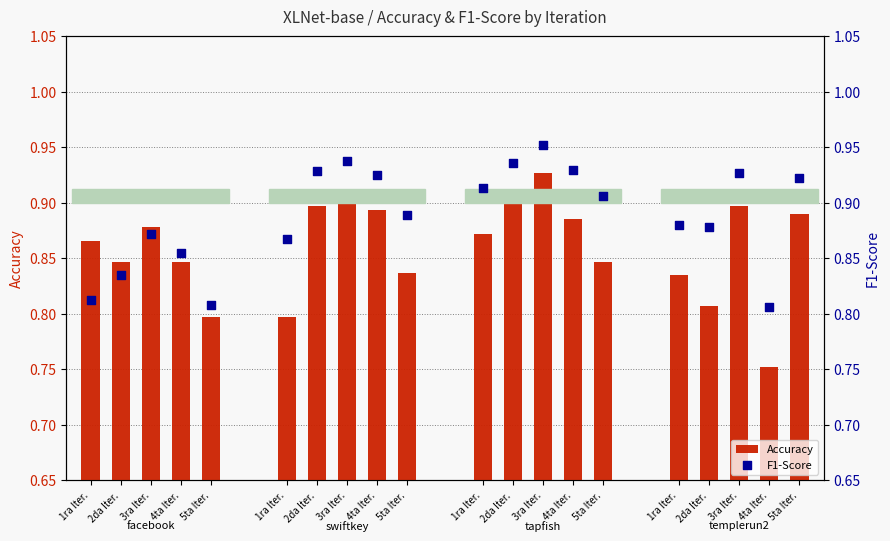

Which series reaches the minimum Y coordinate?

Accuracy